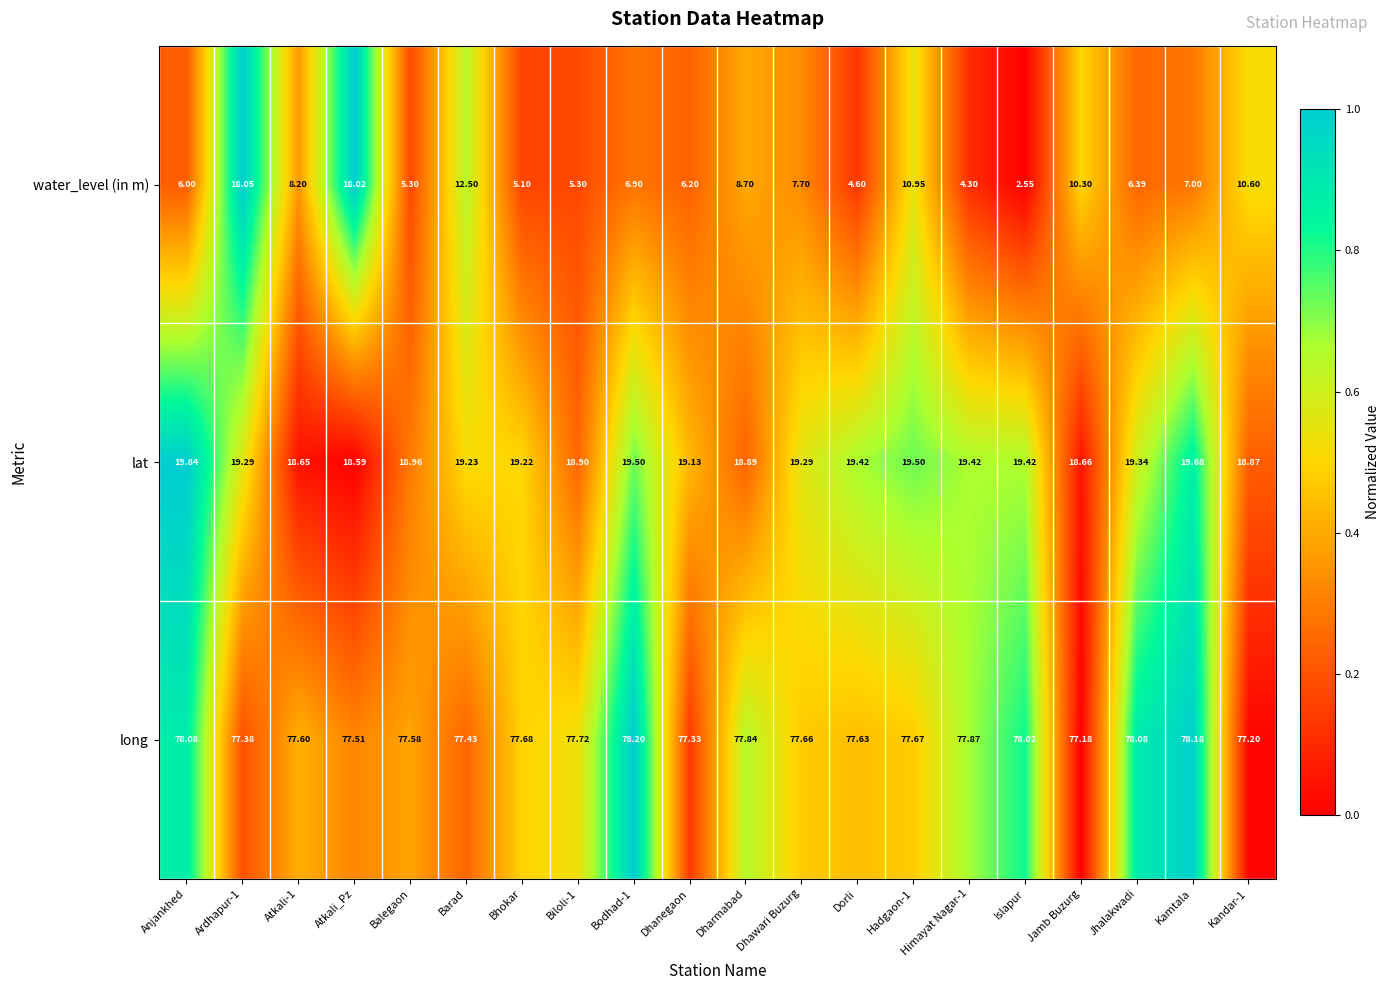

What is the greatest value displayed?

78.2